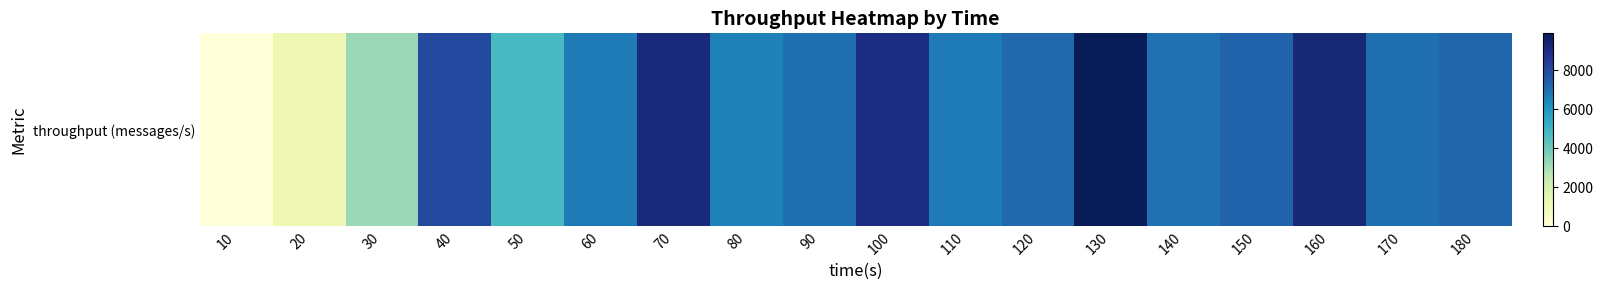

What is the change in value from 20 to 60?

+5559